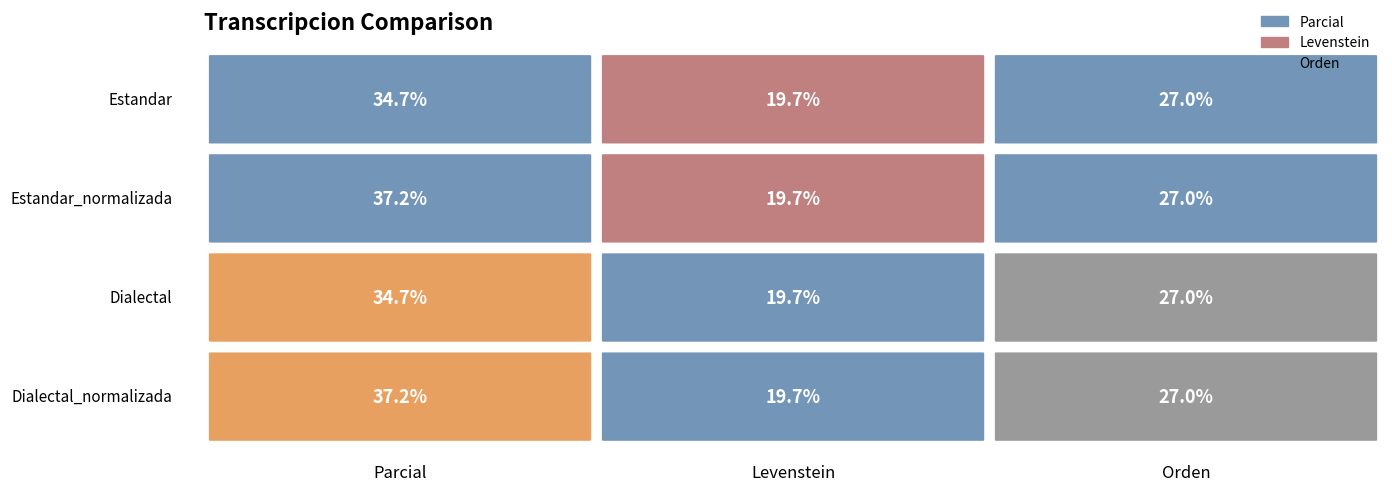

The value of Orden at Dialectal_normalizada is 36.1. True or false?

False